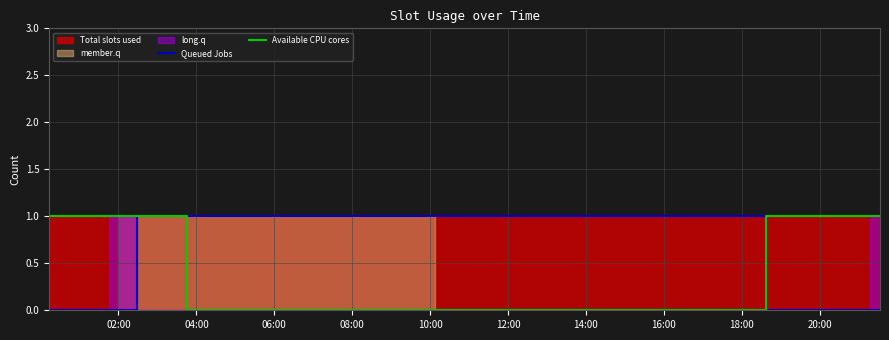

What is the difference between the second highest and minimum values in the Available CPU cores series?

1